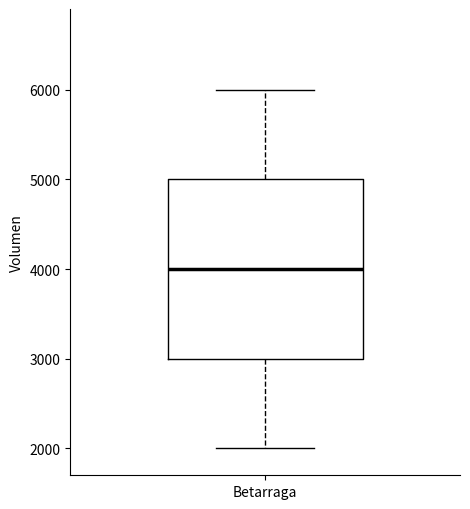

Transcribe this box plot: give where the median line is, the range the box spans, and where the two whiskers end, as read against the y-axis. The values are not printed on the chart, so give them approximately, as read against the axis.

median 4000, box 3000 to 5000, whiskers 2000 to 6000